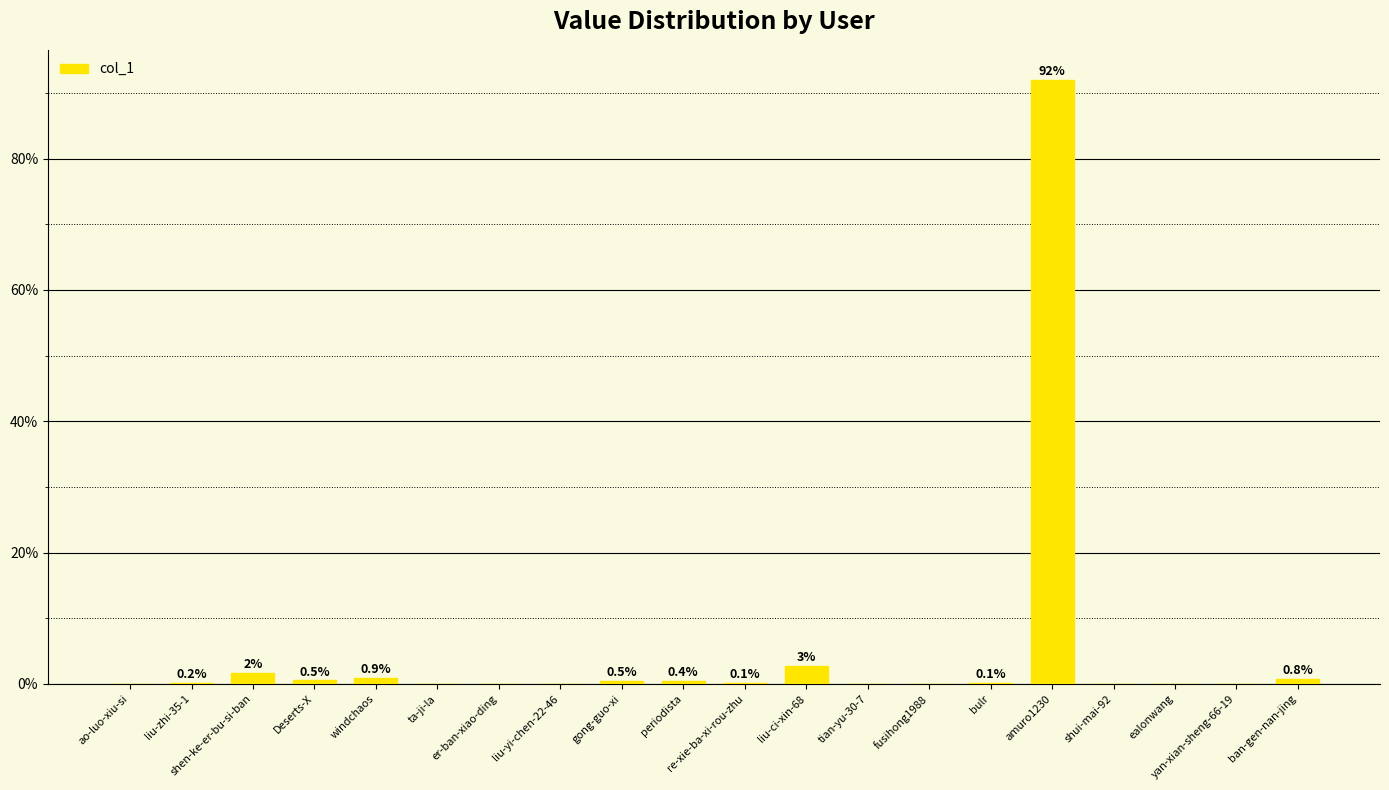

What is the maximum value shown in the chart?

92.0